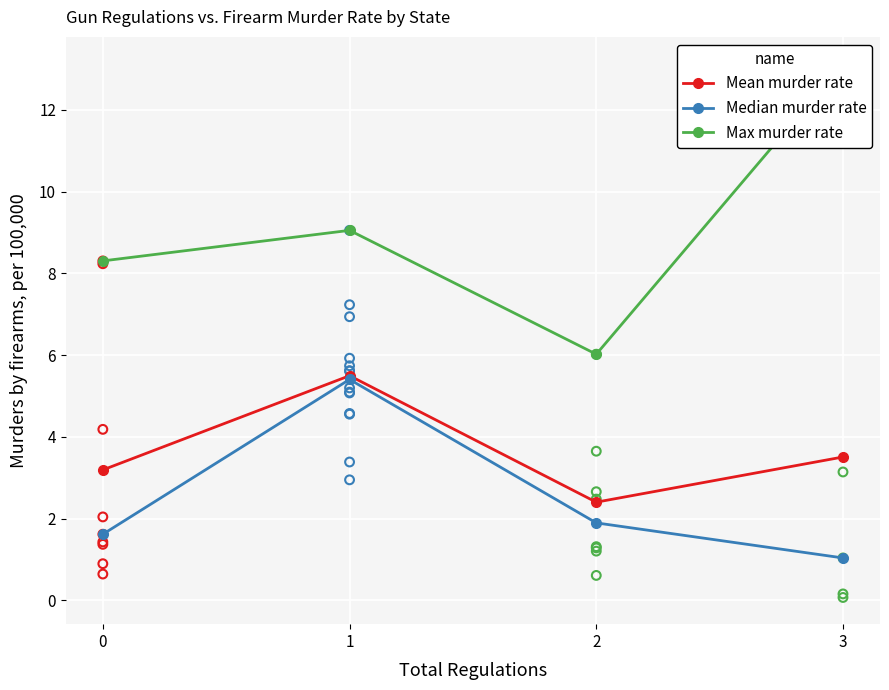

What is the total value across all series at 3?

17.7